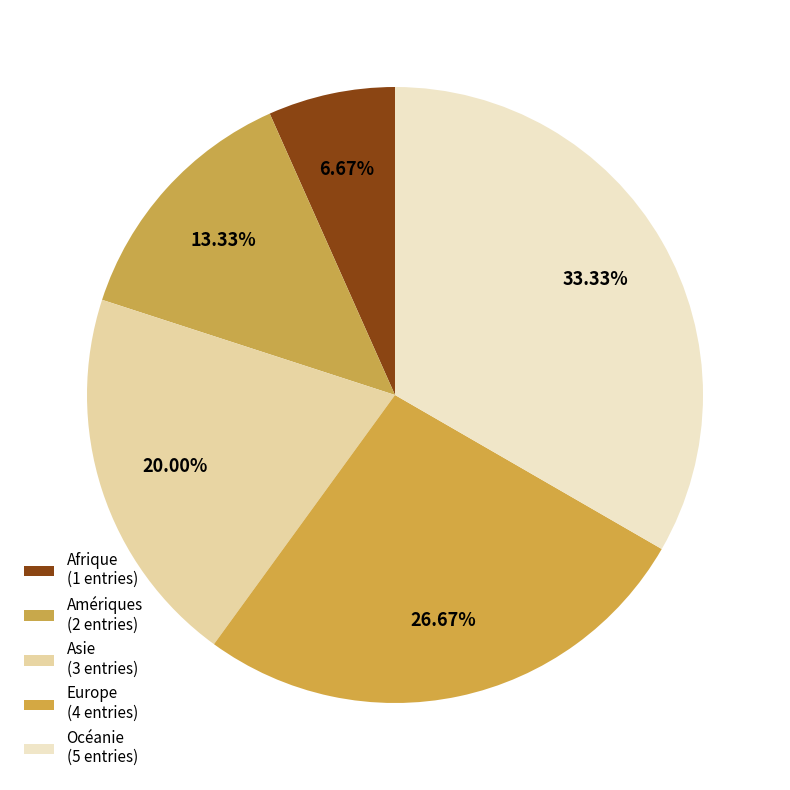

What is the total percentage of Amériques and Asie?

33.3%